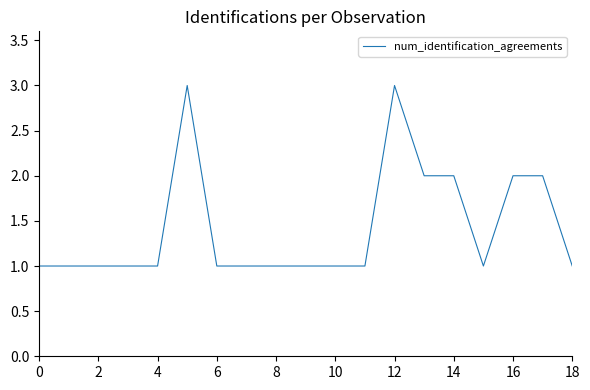

Reading left to right, what are all the values shown in this chart?

1	1	1	1	1	3	1	1	1	1	1	1	3	2	2	1	2	2	1